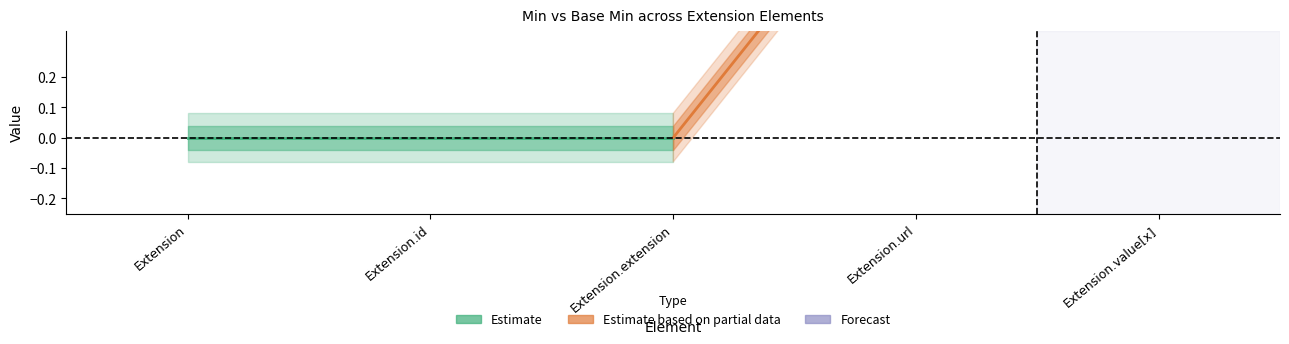

What is the greatest value displayed?

1